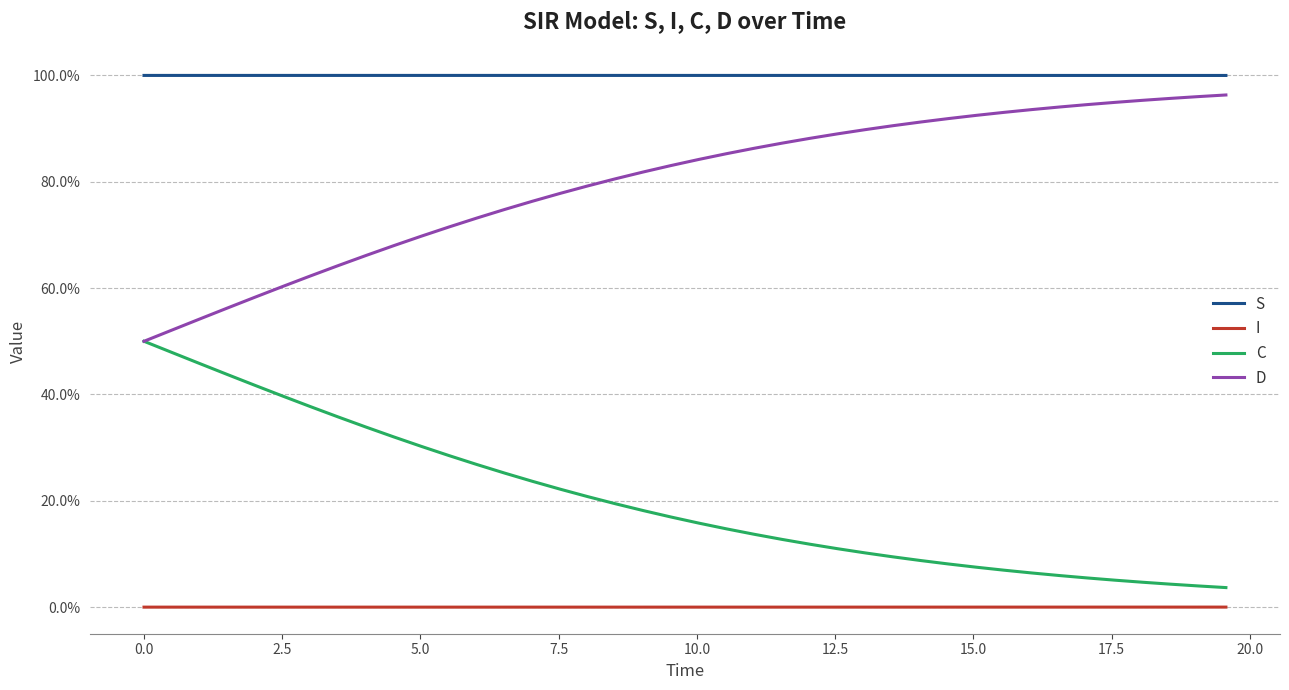

What is the maximum value shown in the chart?

1.0